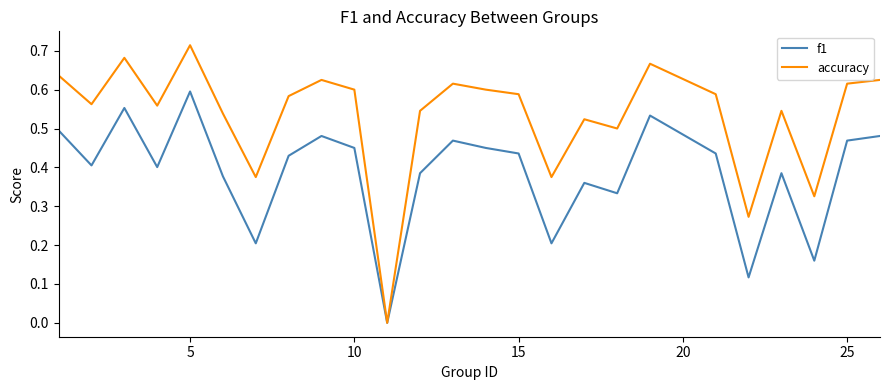

Which series has the largest total across all categories?

accuracy